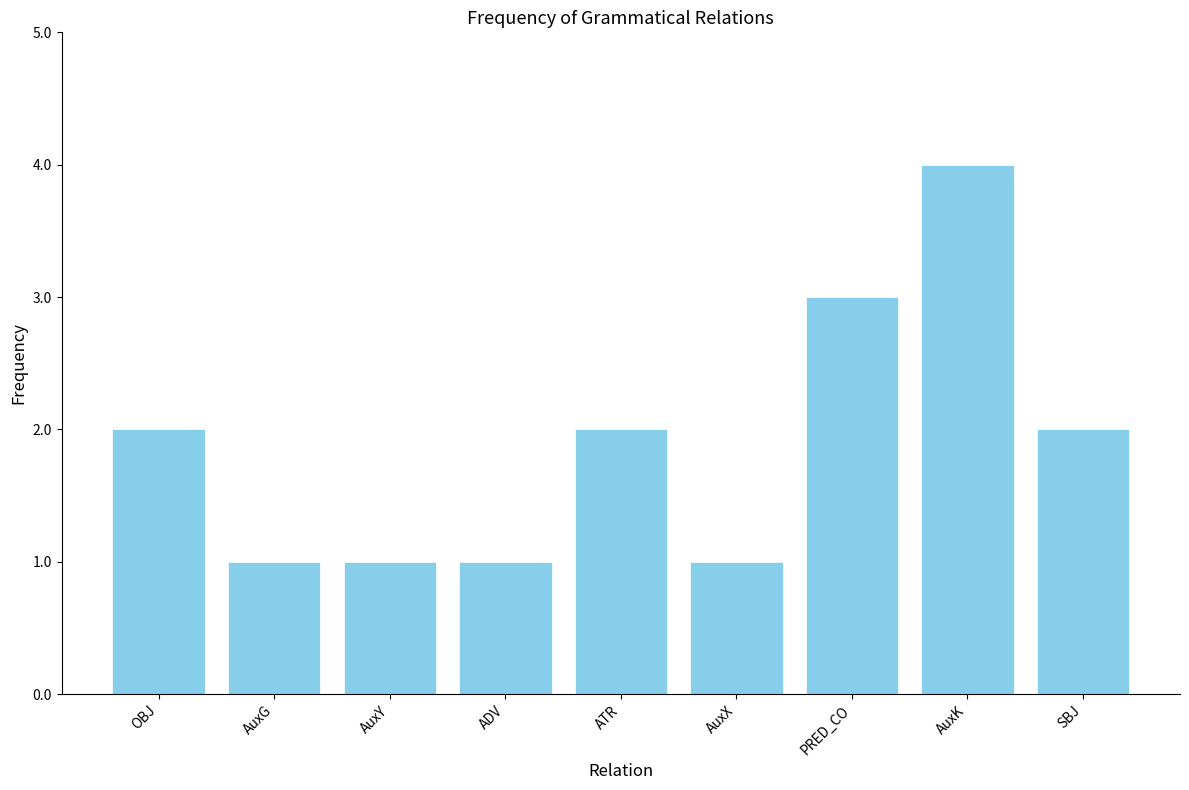

The chart shows a value of 0 at ADV. True or false?

False